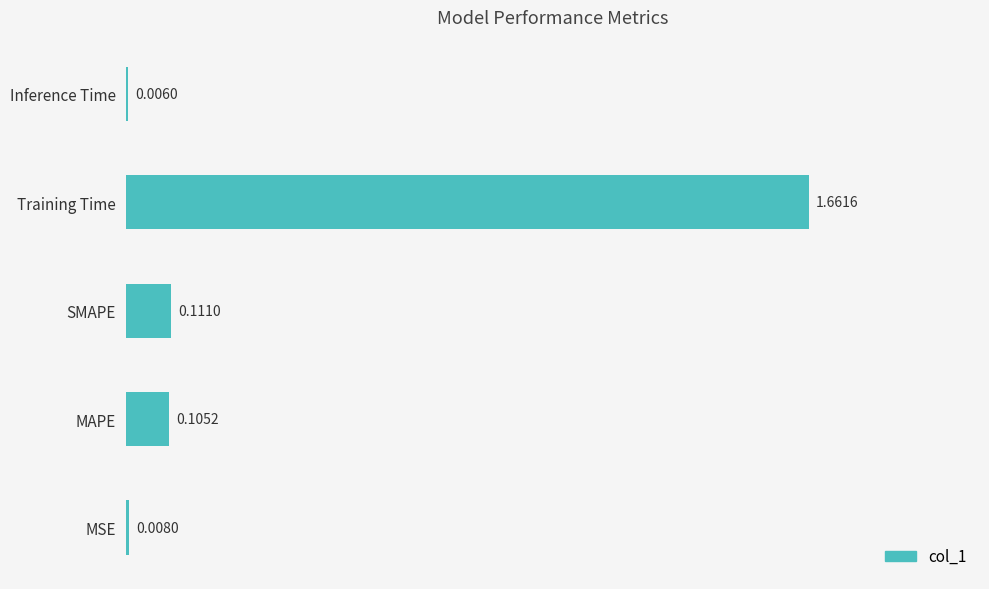

Which has a higher value, Inference Time or Training Time?

Training Time